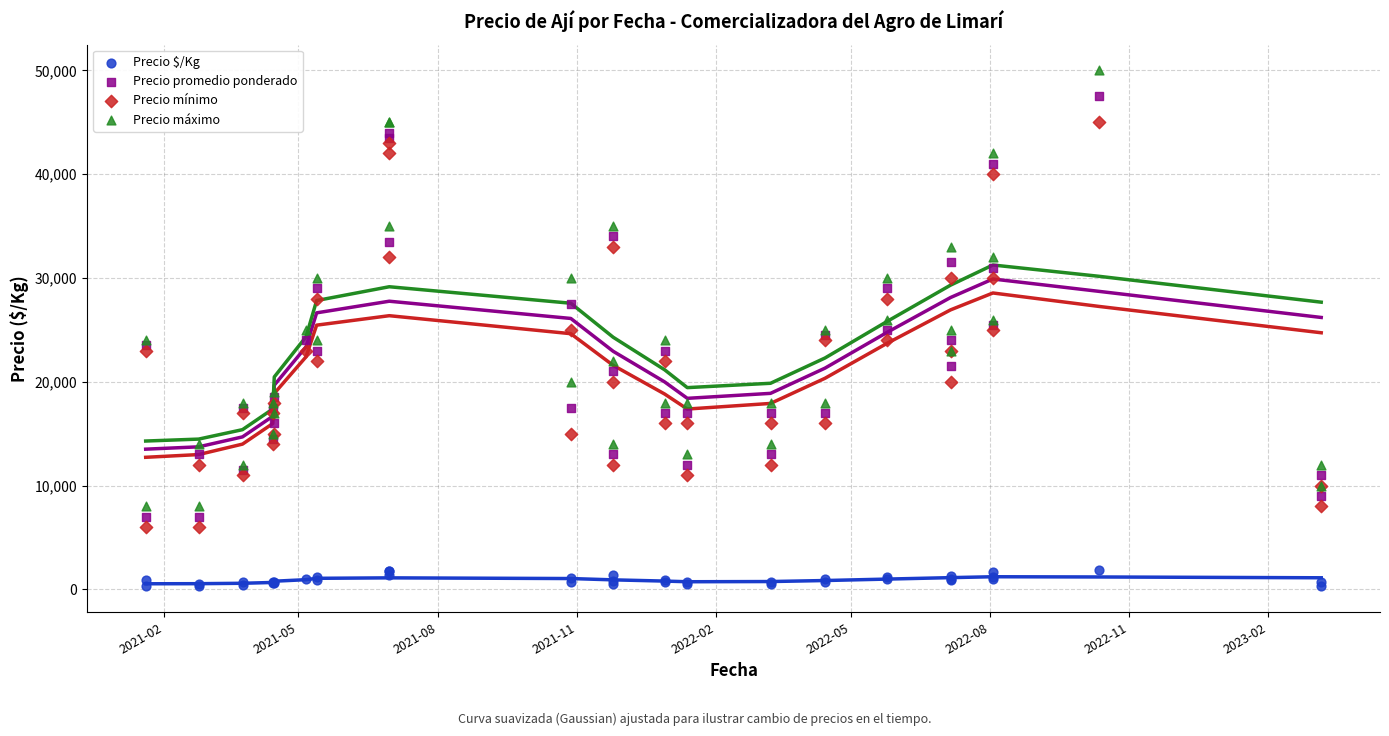

What are all the series names shown in the legend?

Precio $/Kg, Precio promedio ponderado, Precio mínimo, Precio máximo